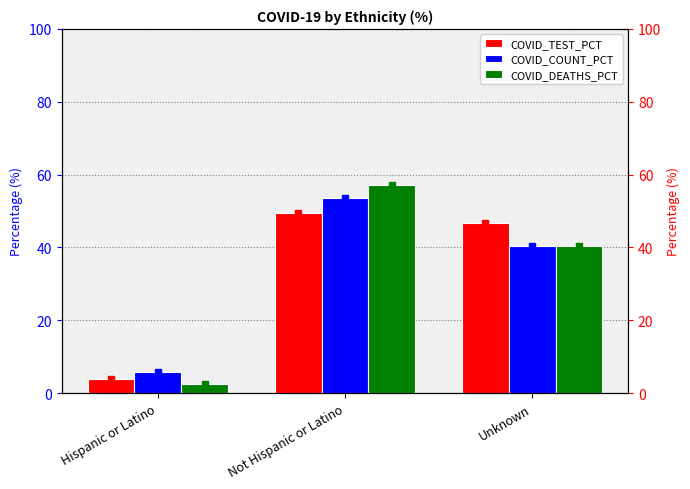

Rank the categories by COVID_TEST_PCT value from highest to lowest.

Not Hispanic or Latino, Unknown, Hispanic or Latino